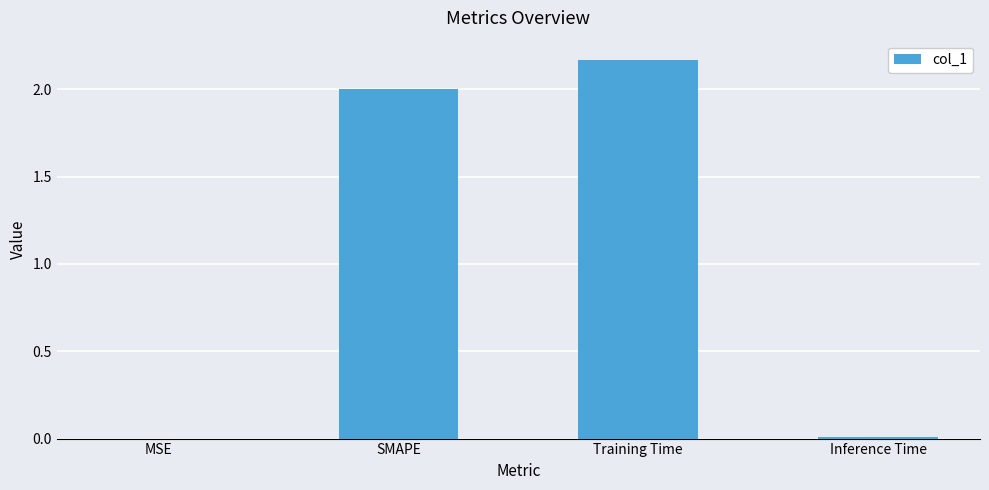

What is the sum of all values?

4.2